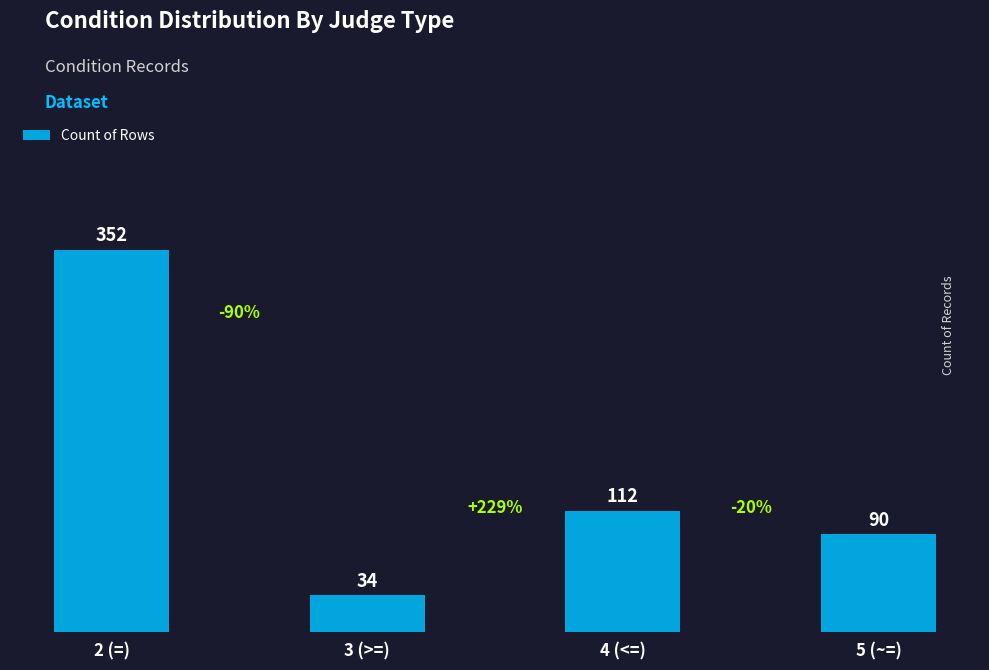

How many values are below 112?

2